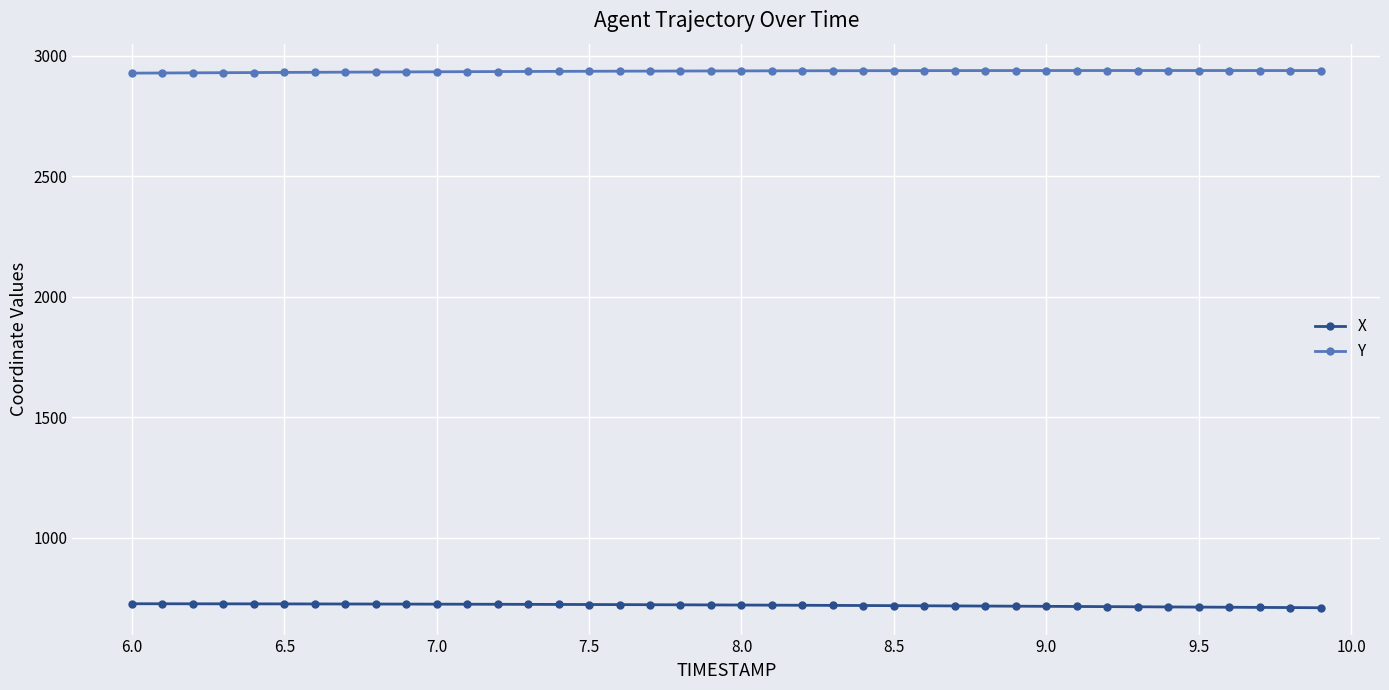

Rank the series by their maximum value, from highest to lowest.

Y, X